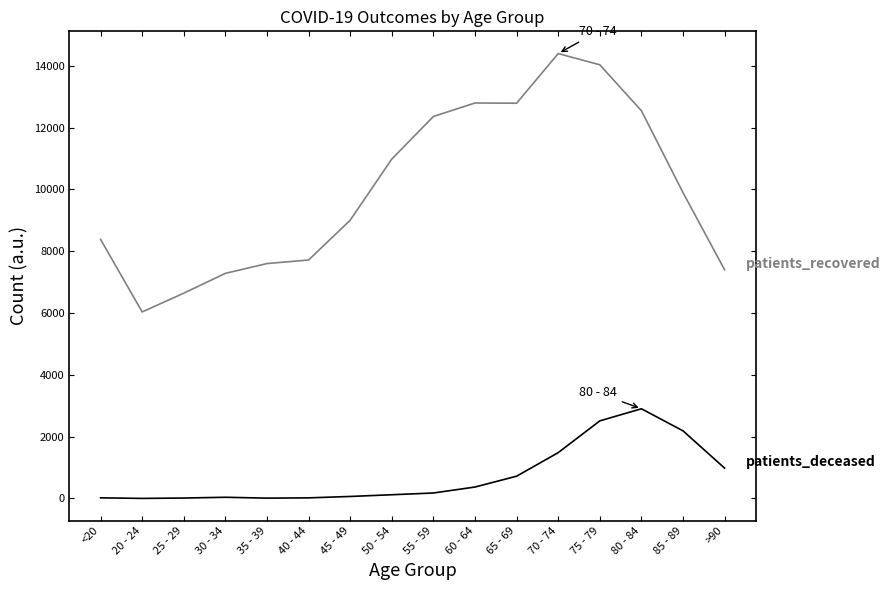

How many lines are shown in the chart?

2